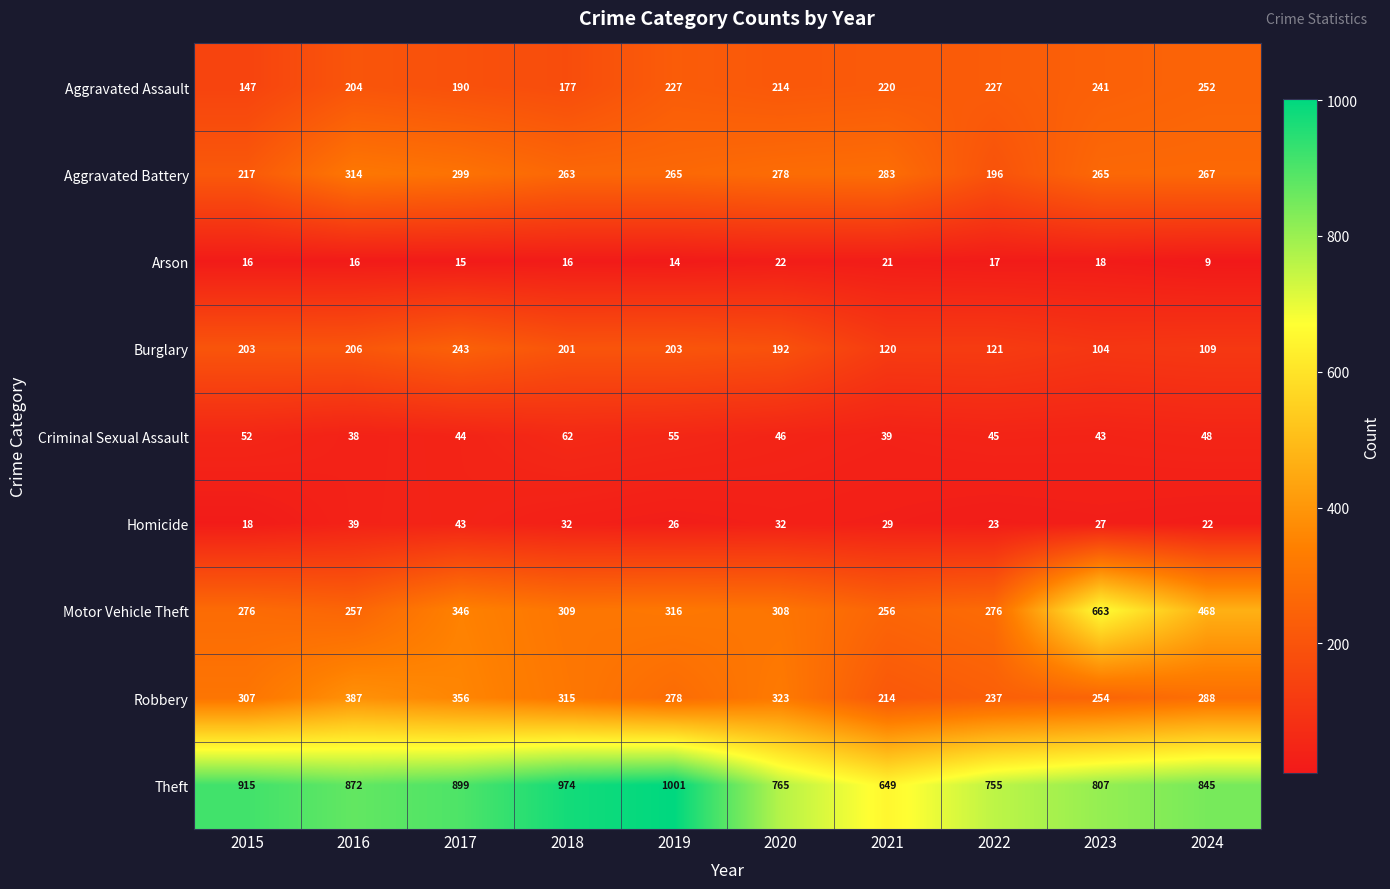

What is the minimum value shown in the chart?

9